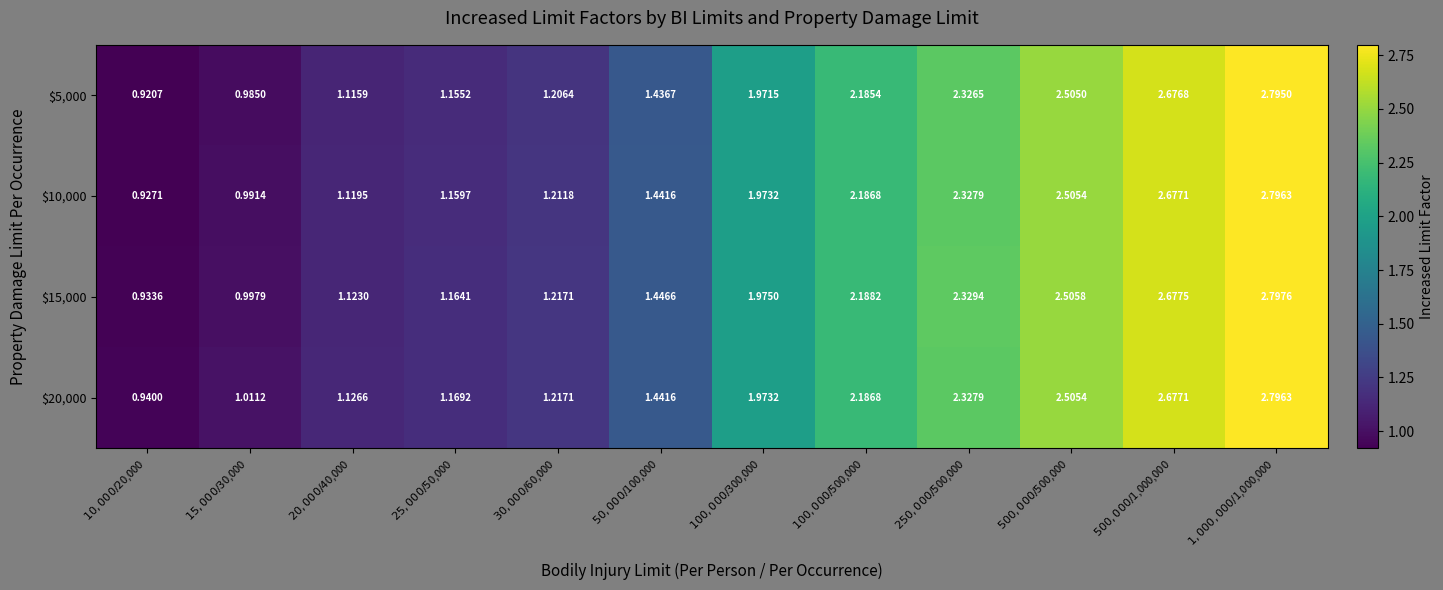

Reading left to right, extract all data points from this chart.

$5,000: $10,000/$20,000=0.9	$15,000/$30,000=1.0	$20,000/$40,000=1.1	$25,000/$50,000=1.2	$30,000/$60,000=1.2	$50,000/$100,000=1.4	$100,000/$300,000=2.0	$100,000/$500,000=2.2	$250,000/$500,000=2.3	$500,000/$500,000=2.5	$500,000/$1,000,000=2.7	$1,000,000/$1,000,000=2.8
$10,000: $10,000/$20,000=0.9	$15,000/$30,000=1.0	$20,000/$40,000=1.1	$25,000/$50,000=1.2	$30,000/$60,000=1.2	$50,000/$100,000=1.4	$100,000/$300,000=2.0	$100,000/$500,000=2.2	$250,000/$500,000=2.3	$500,000/$500,000=2.5	$500,000/$1,000,000=2.7	$1,000,000/$1,000,000=2.8
$15,000: $10,000/$20,000=0.9	$15,000/$30,000=1.0	$20,000/$40,000=1.1	$25,000/$50,000=1.2	$30,000/$60,000=1.2	$50,000/$100,000=1.4	$100,000/$300,000=2.0	$100,000/$500,000=2.2	$250,000/$500,000=2.3	$500,000/$500,000=2.5	$500,000/$1,000,000=2.7	$1,000,000/$1,000,000=2.8
$20,000: $10,000/$20,000=0.9	$15,000/$30,000=1.0	$20,000/$40,000=1.1	$25,000/$50,000=1.2	$30,000/$60,000=1.2	$50,000/$100,000=1.4	$100,000/$300,000=2.0	$100,000/$500,000=2.2	$250,000/$500,000=2.3	$500,000/$500,000=2.5	$500,000/$1,000,000=2.7	$1,000,000/$1,000,000=2.8